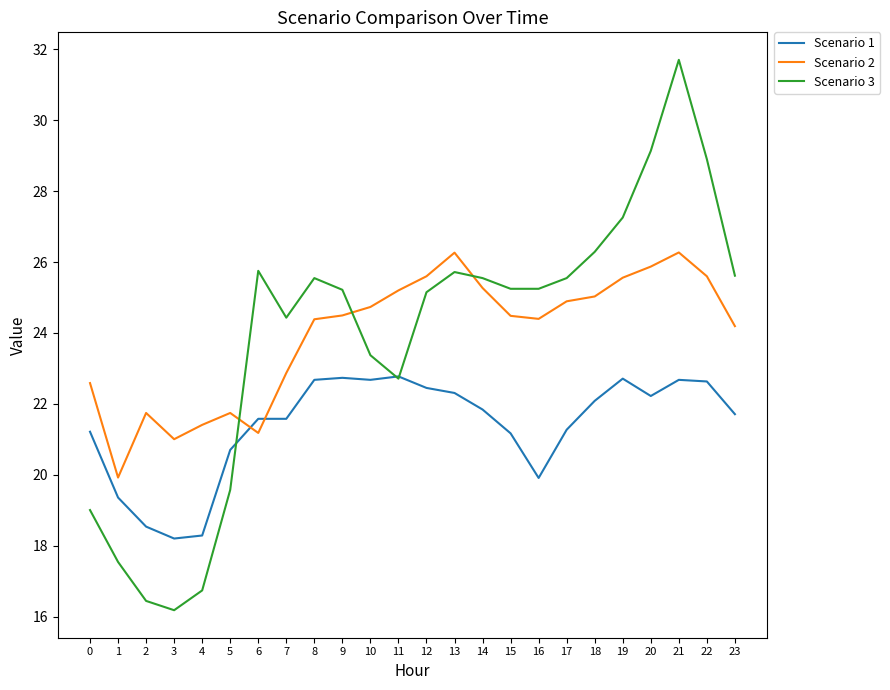

The Scenario 2 series shows 10.2 at 6. True or false?

False